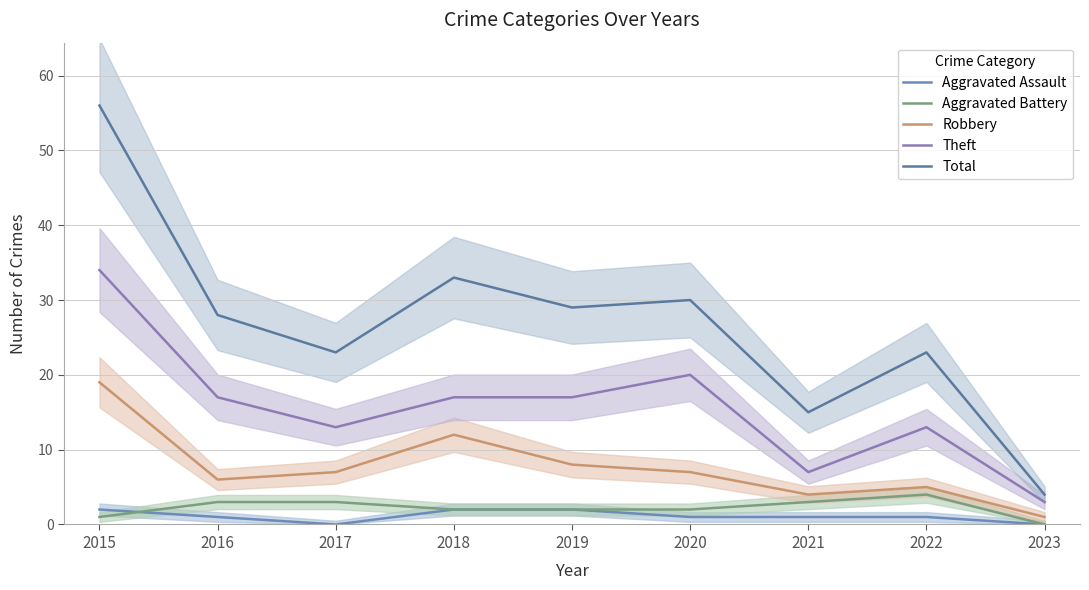

Reading right to left, list all the values displayed in this chart.

Aggravated Assault: 0	1	1	1	2	2	0	1	2
Aggravated Battery: 0	4	3	2	2	2	3	3	1
Robbery: 1	5	4	7	8	12	7	6	19
Theft: 3	13	7	20	17	17	13	17	34
Total: 4	23	15	30	29	33	23	28	56